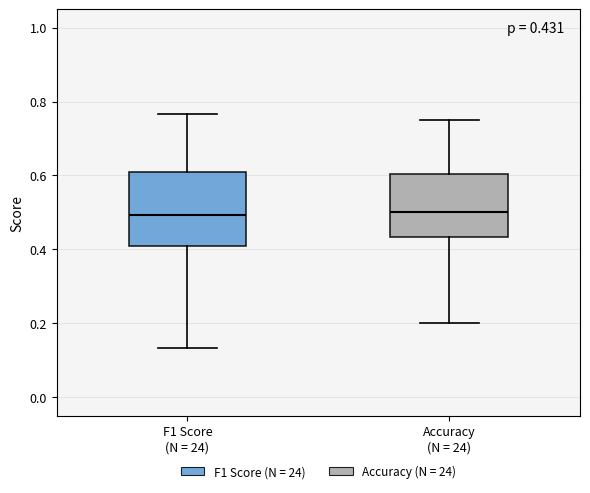

Which box is the tallest, from its lower edge to its upper edge?

F1 Score (N = 24)